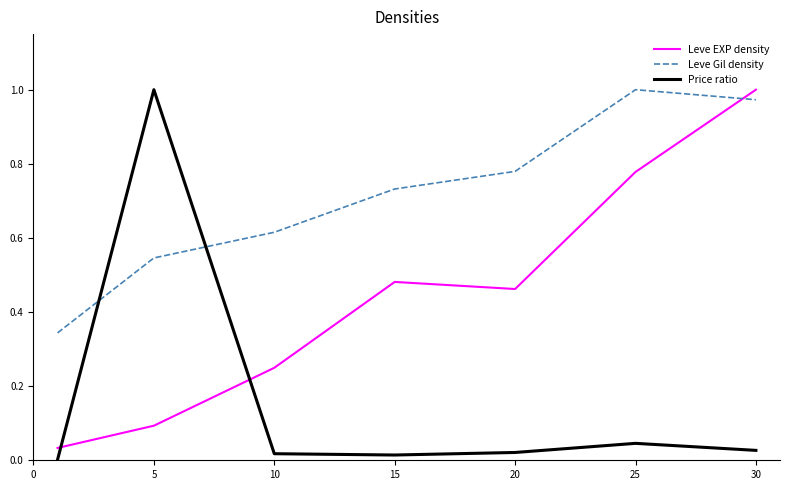

List the series in order of their overall mean, lowest first.

Price ratio, Leve EXP density, Leve Gil density